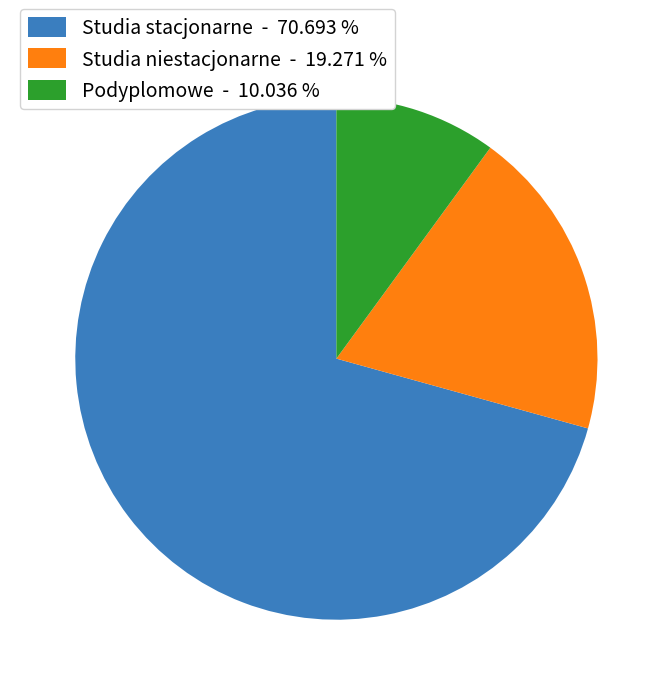

Between Podyplomowe - 10.036 % and Studia niestacjonarne - 19.271 %, which is larger?

Studia niestacjonarne - 19.271 %